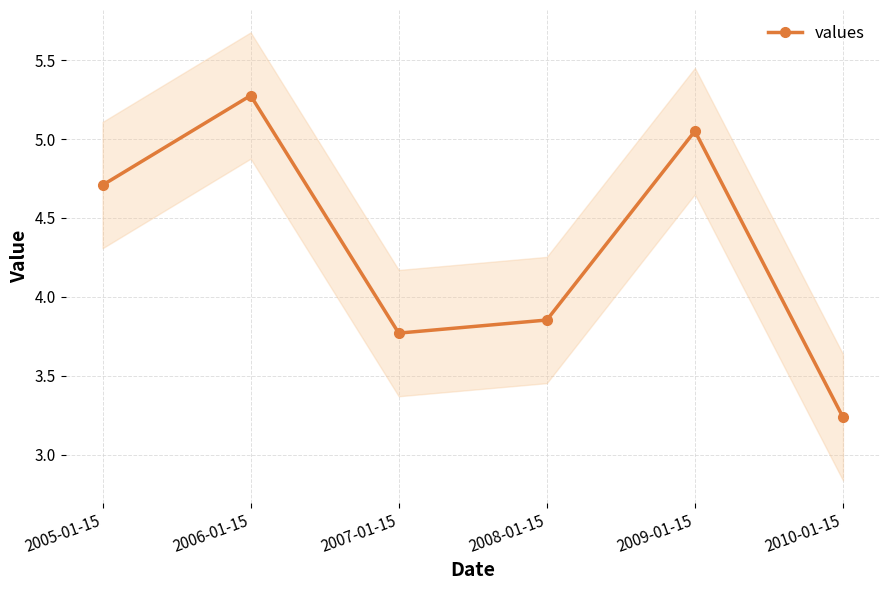

Reading right to left, list all the values displayed in this chart.

3.2	5.1	3.9	3.8	5.3	4.7